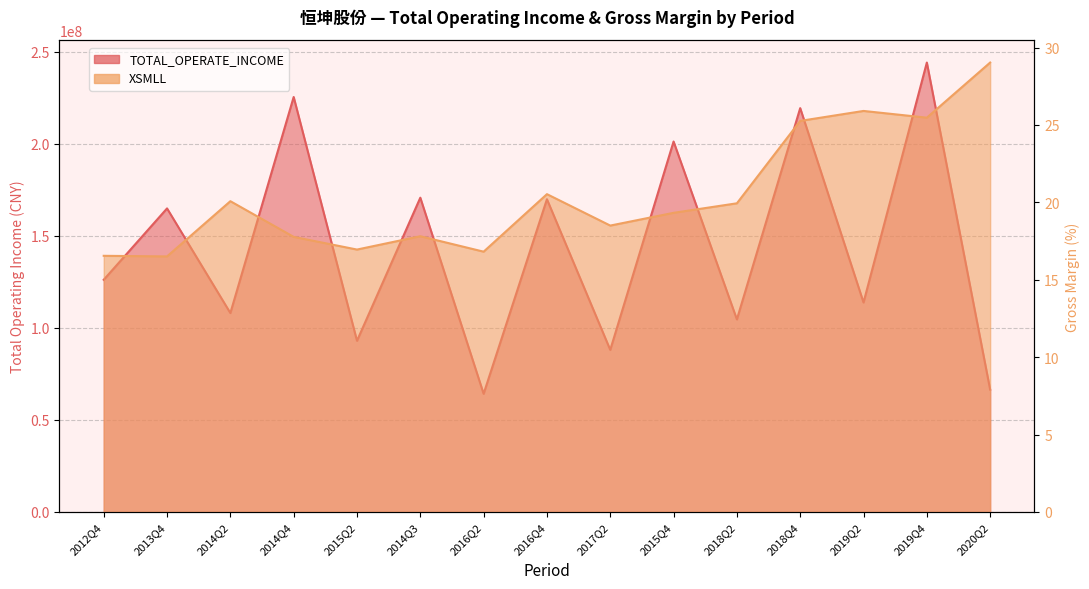

Is the value of TOTAL_OPERATE_INCOME at 2018Q2 greater than the value of XSMLL at 2018Q2?

Yes